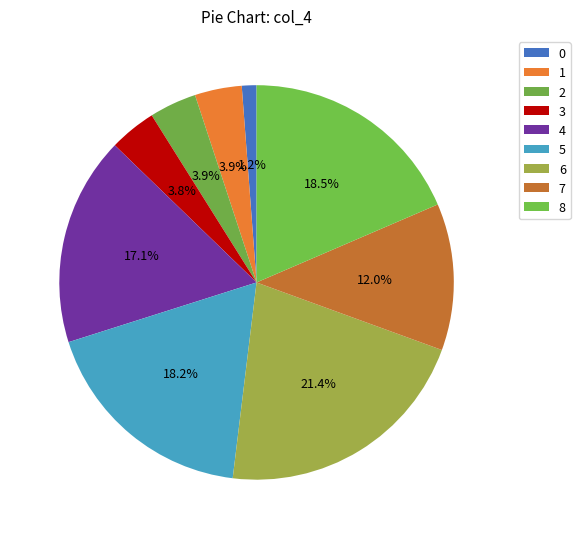

Is 8 the majority of the pie?

No